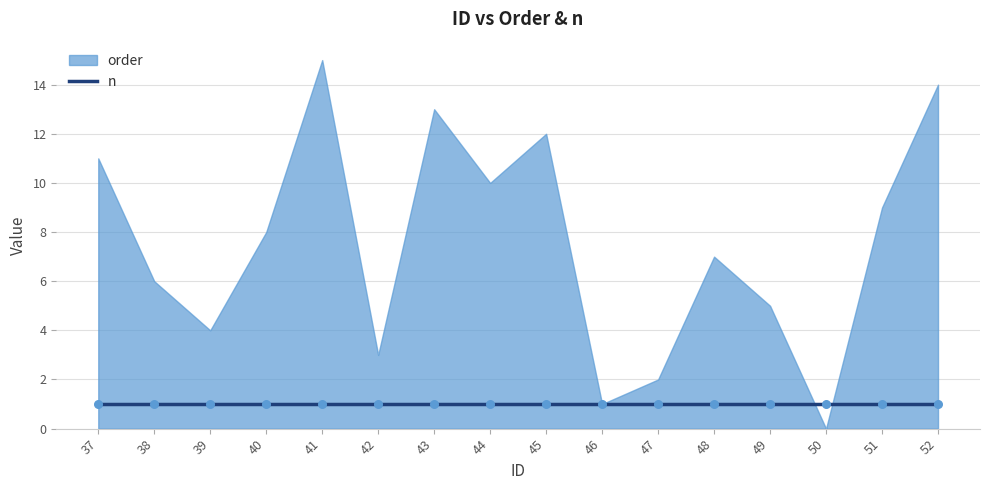

Which series contains the highest Y value?

order